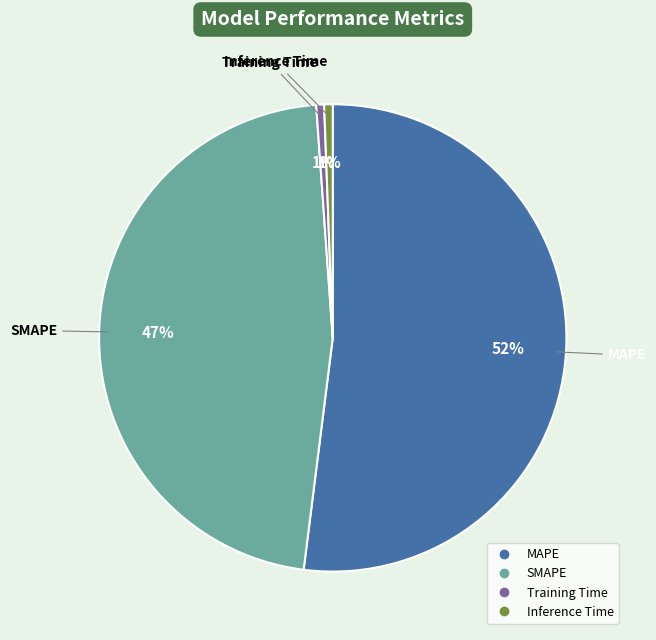

To the nearest percent, what is the difference between the SMAPE and Training Time slice percentages?

46%